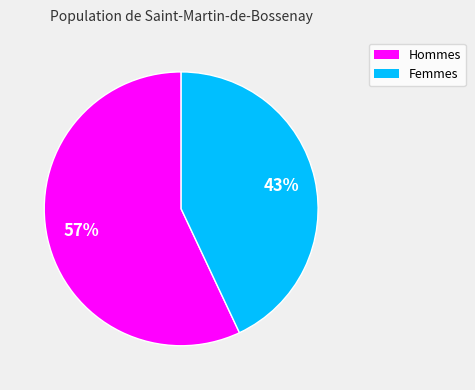

To the nearest percent, what is the average slice percentage?

50%